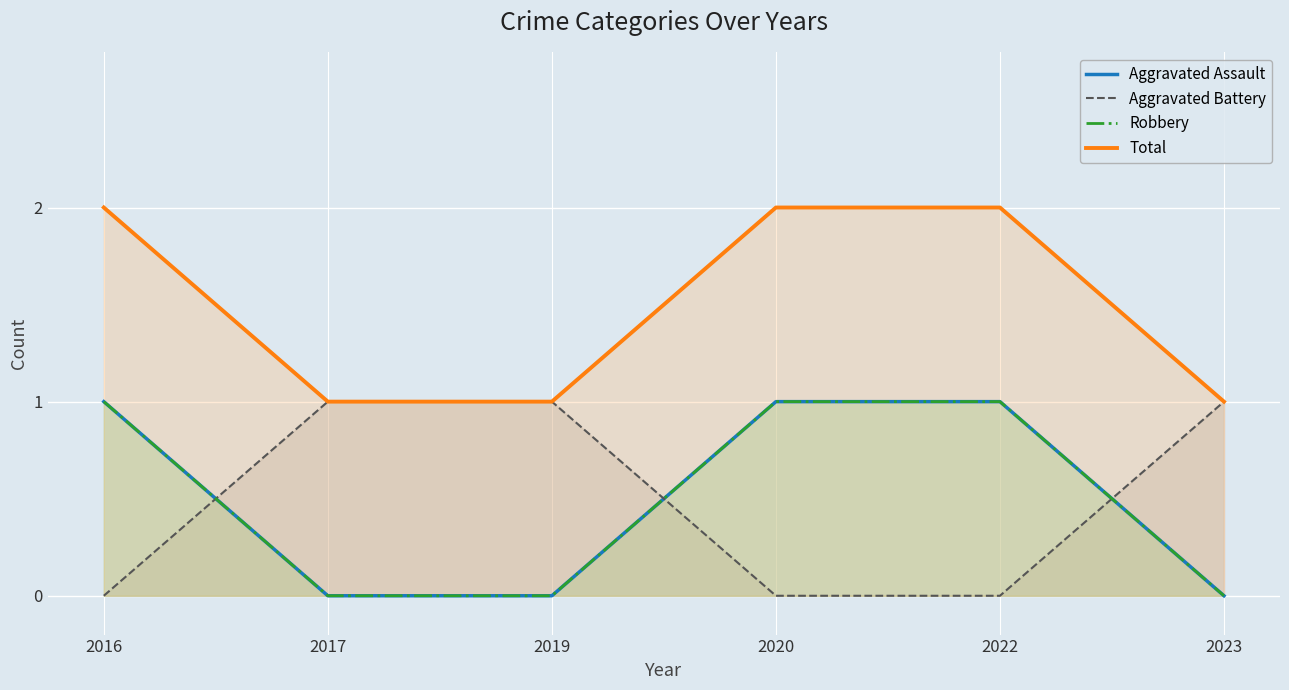

How many data points in Total are less than 2?

3